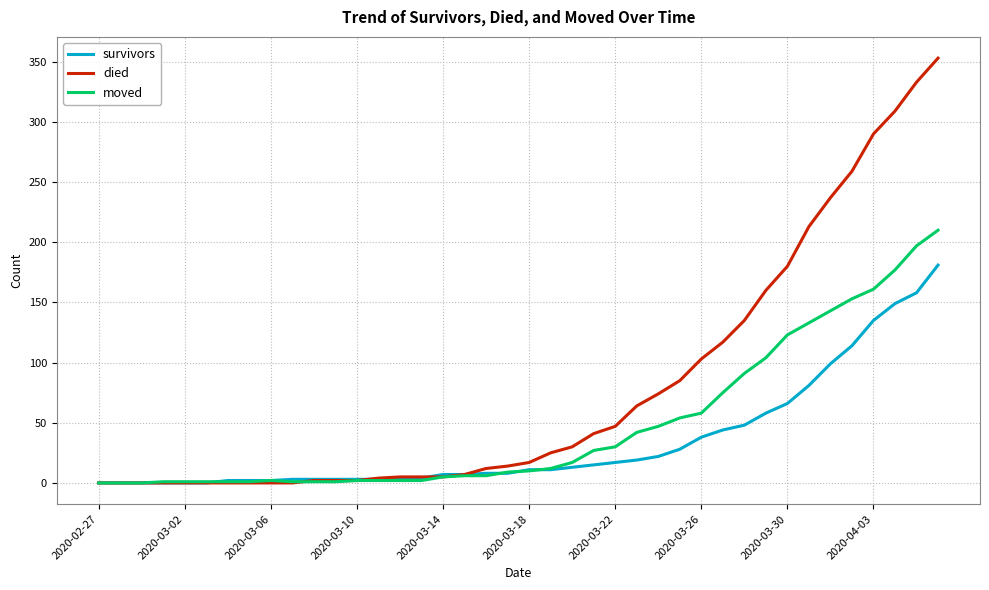

Which series has the largest range (max minus min)?

died